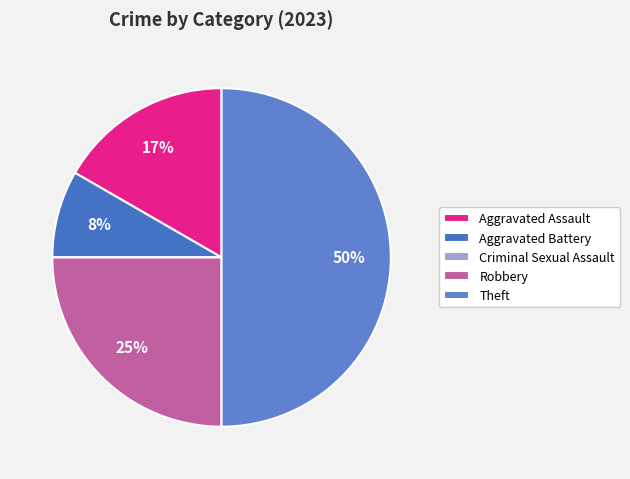

Between Robbery and Aggravated Battery, which is larger?

Robbery